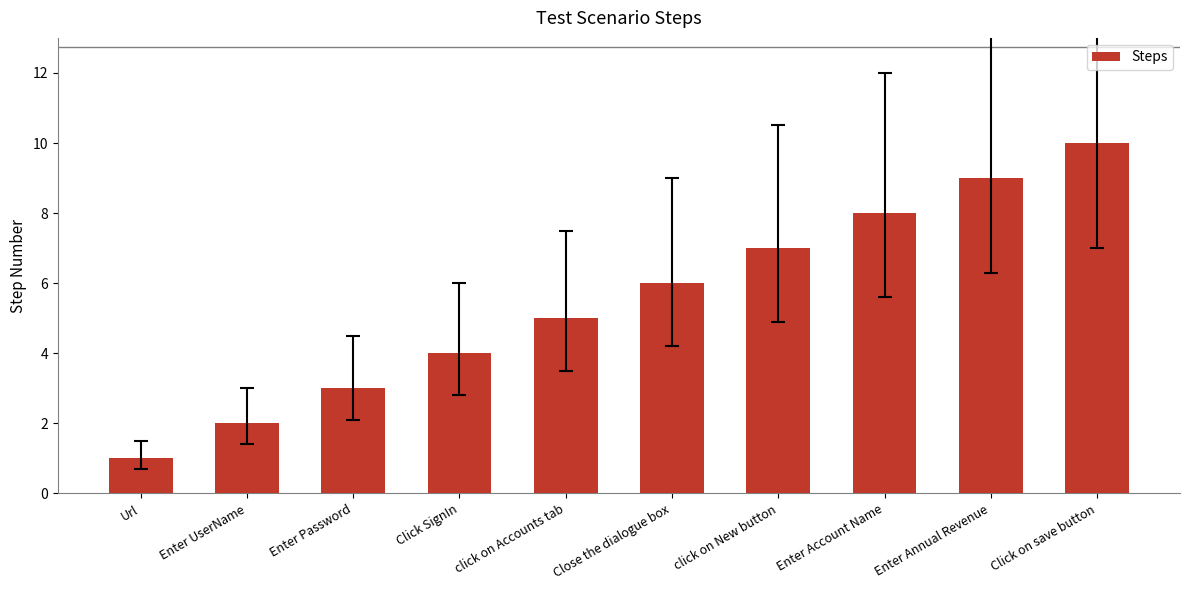

Reading left to right, what are all the values shown in this chart?

Url=1	Enter UserName=2	Enter Password=3	Click SignIn=4	click on Accounts tab=5	Close the dialogue box=6	click on New button=7	Enter Account Name=8	Enter Annual Revenue=9	Click on save button=10